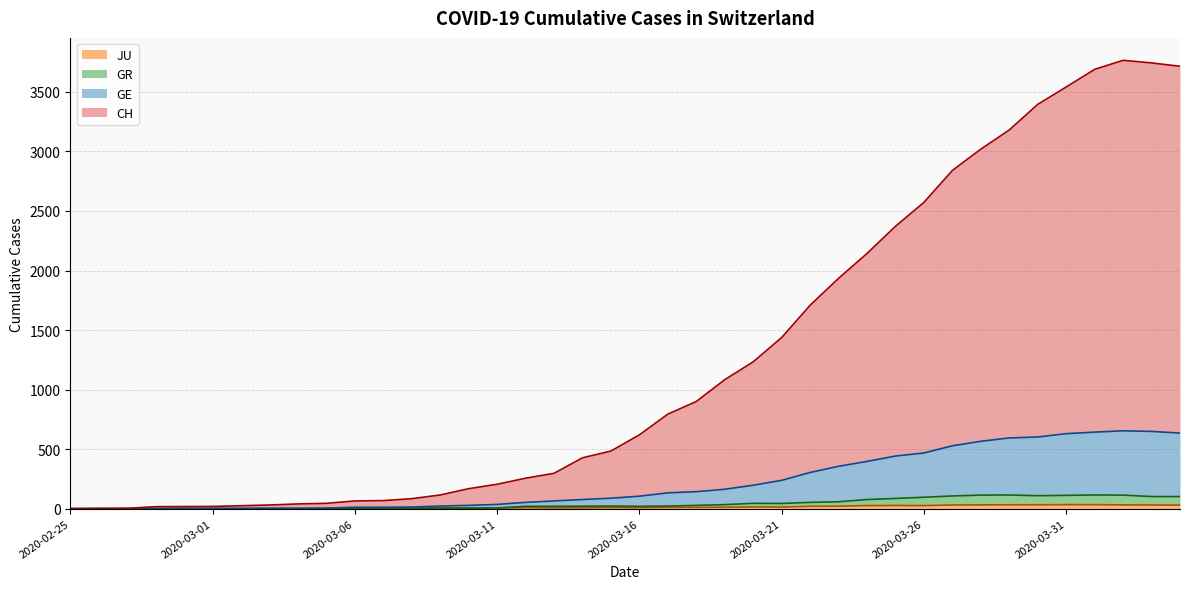

What is the label of the 4th point from the left?

2020-02-28